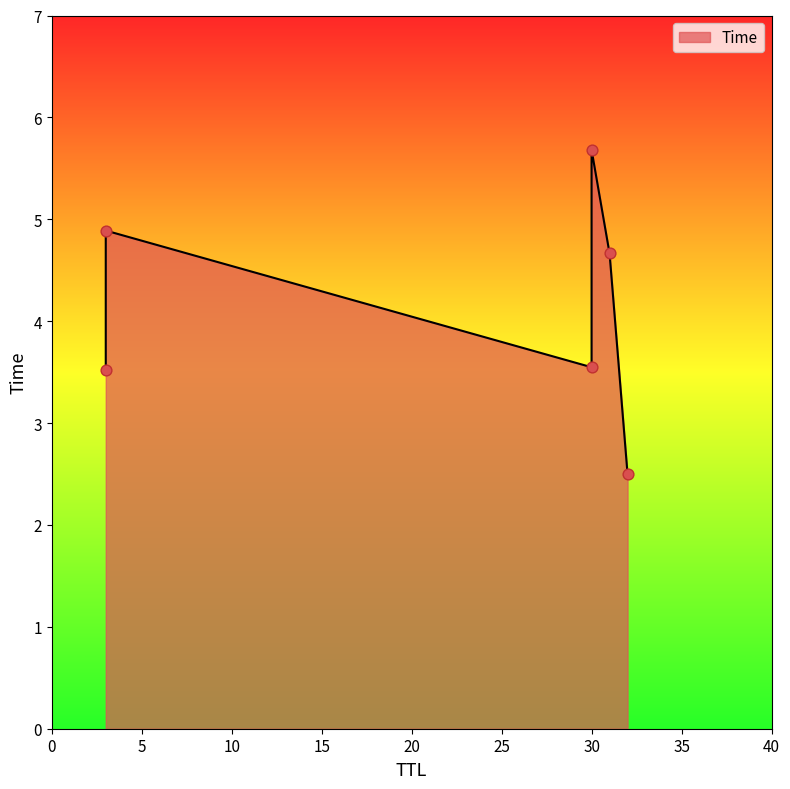

Which has a higher value, 31 or 32?

31